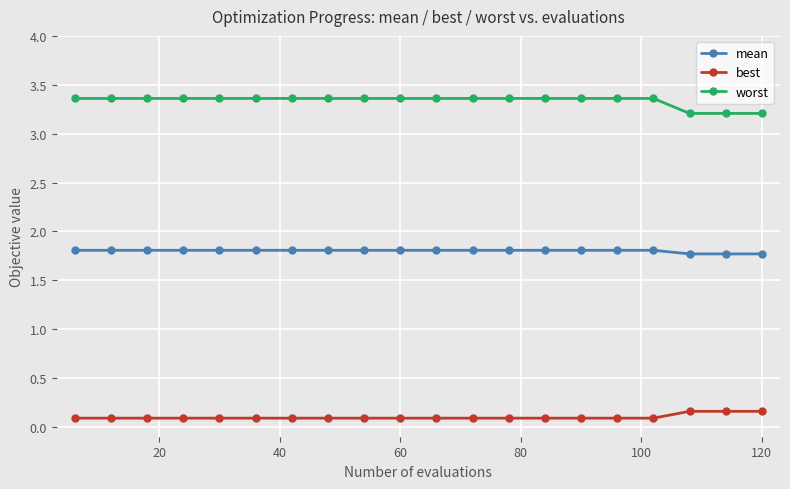

List the series in order of their overall mean, highest first.

worst, mean, best